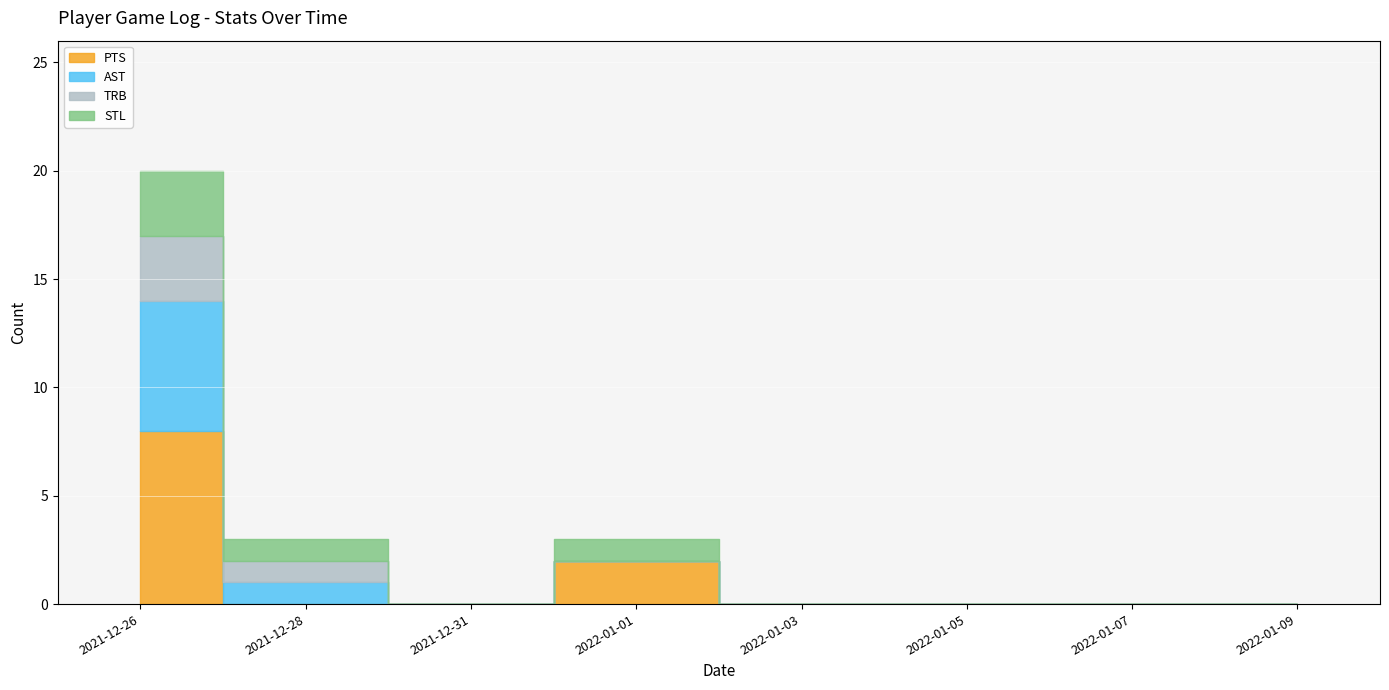

What are all the series names shown in the legend?

PTS, AST, TRB, STL